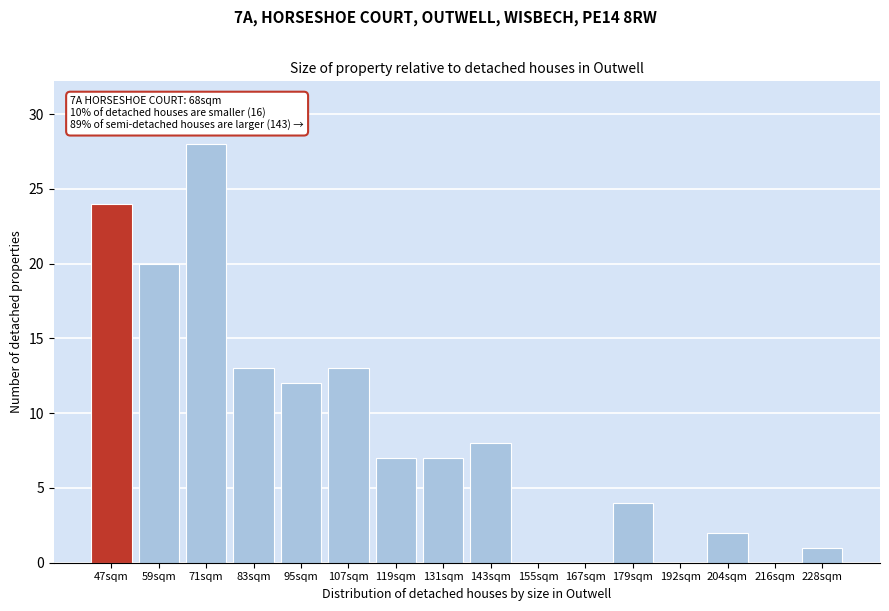

Reading right to left, list all the values displayed in this chart.

228sqm=1	216sqm=0	204sqm=2	192sqm=0	179sqm=4	167sqm=0	155sqm=0	143sqm=8	131sqm=7	119sqm=7	107sqm=13	95sqm=12	83sqm=13	71sqm=28	59sqm=20	47sqm=24